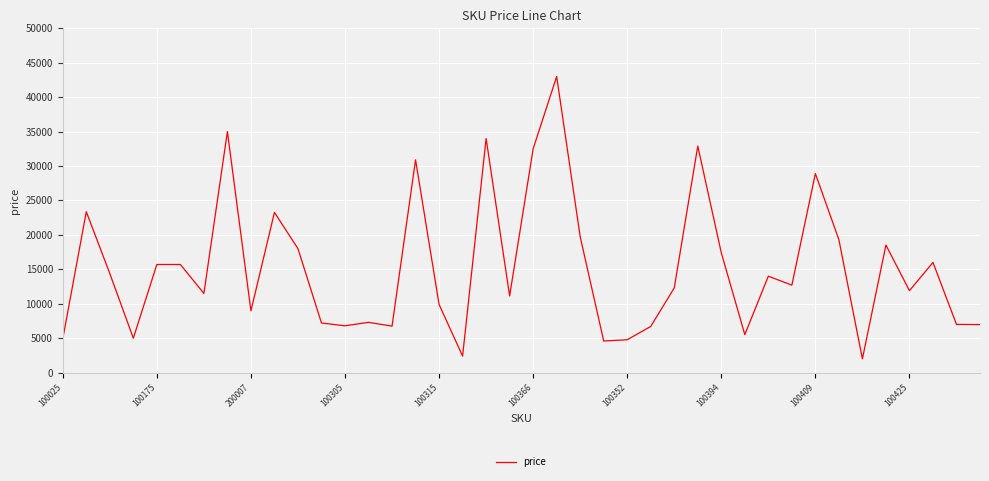

What is the maximum value shown in the chart?

43000